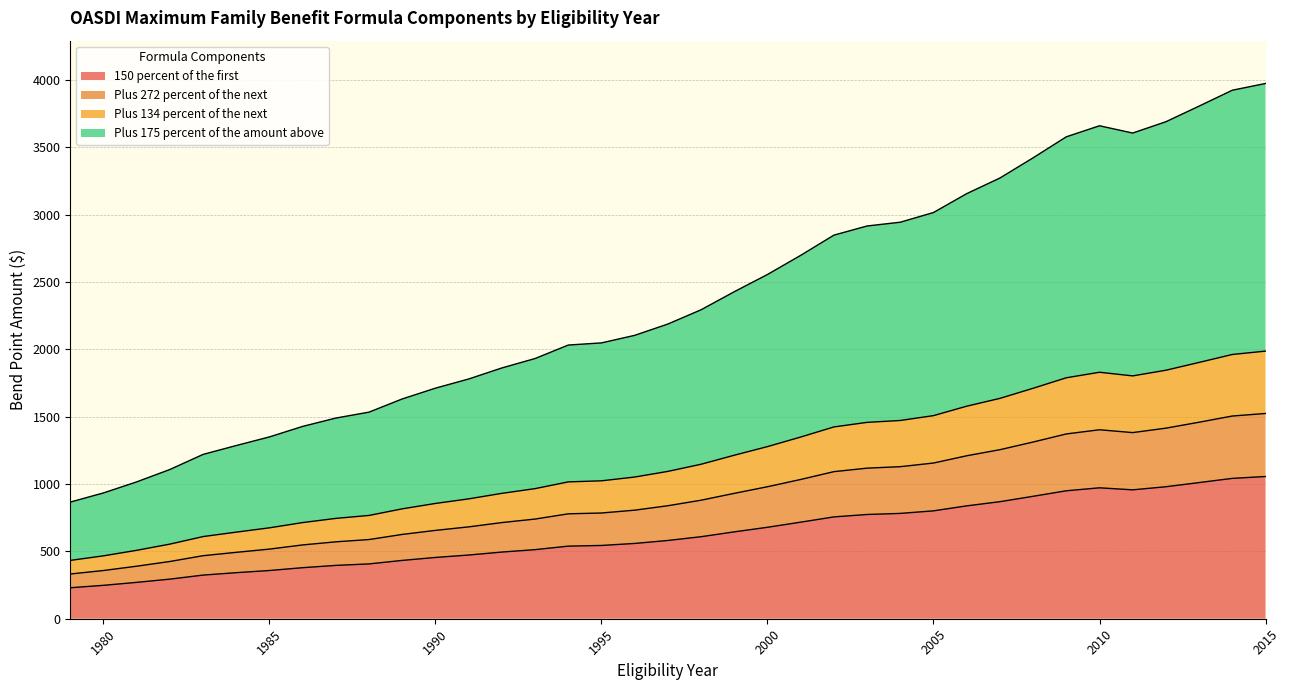

Reading left to right, what are all the values shown in this chart?

150 percent of the first: 1979=230	1980=248	1981=270	1982=294	1983=324	1984=342	1985=358	1986=379	1987=396	1988=407	1989=433	1990=455	1991=473	1992=495	1993=513	1994=539	1995=544	1996=559	1997=581	1998=609	1999=645	2000=679	2001=717	2002=756	2003=774	2004=782	2005=801	2006=838	2007=869	2008=909	2009=950	2010=972	2011=957	2012=980	2013=1011	2014=1042	2015=1056
Plus 272 percent of the next: 1979=332	1980=358	1981=390	1982=425	1983=468	1984=493	1985=517	1986=548	1987=571	1988=588	1989=626	1990=656	1991=682	1992=714	1993=740	1994=779	1995=785	1996=806	1997=839	1998=880	1999=931	2000=980	2001=1034	2002=1092	2003=1118	2004=1129	2005=1156	2006=1210	2007=1255	2008=1312	2009=1372	2010=1403	2011=1382	2012=1415	2013=1459	2014=1505	2015=1524
Plus 134 percent of the next: 1979=433	1980=467	1981=508	1982=554	1983=610	1984=643	1985=675	1986=714	1987=745	1988=767	1989=816	1990=856	1991=890	1992=931	1993=966	1994=1016	1995=1024	1996=1052	1997=1094	1998=1147	1999=1214	2000=1278	2001=1349	2002=1424	2003=1458	2004=1472	2005=1508	2006=1578	2007=1636	2008=1711	2009=1789	2010=1830	2011=1803	2012=1845	2013=1903	2014=1962	2015=1987
Plus 175 percent of the amount above: 1979=866	1980=934	1981=1016	1982=1108	1983=1220	1984=1286	1985=1350	1986=1428	1987=1490	1988=1534	1989=1632	1990=1712	1991=1780	1992=1862	1993=1932	1994=2032	1995=2048	1996=2104	1997=2188	1998=2294	1999=2428	2000=2556	2001=2698	2002=2848	2003=2916	2004=2944	2005=3016	2006=3156	2007=3272	2008=3422	2009=3578	2010=3660	2011=3606	2012=3690	2013=3806	2014=3924	2015=3974